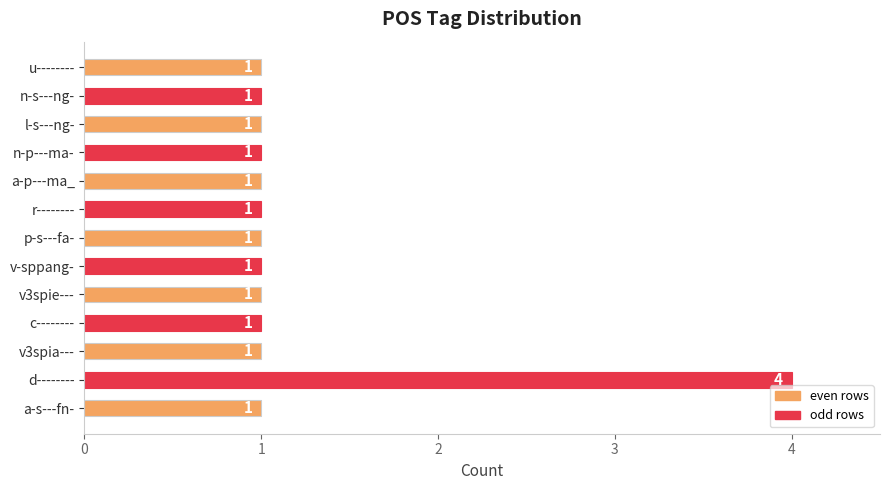

What is the average value?

1